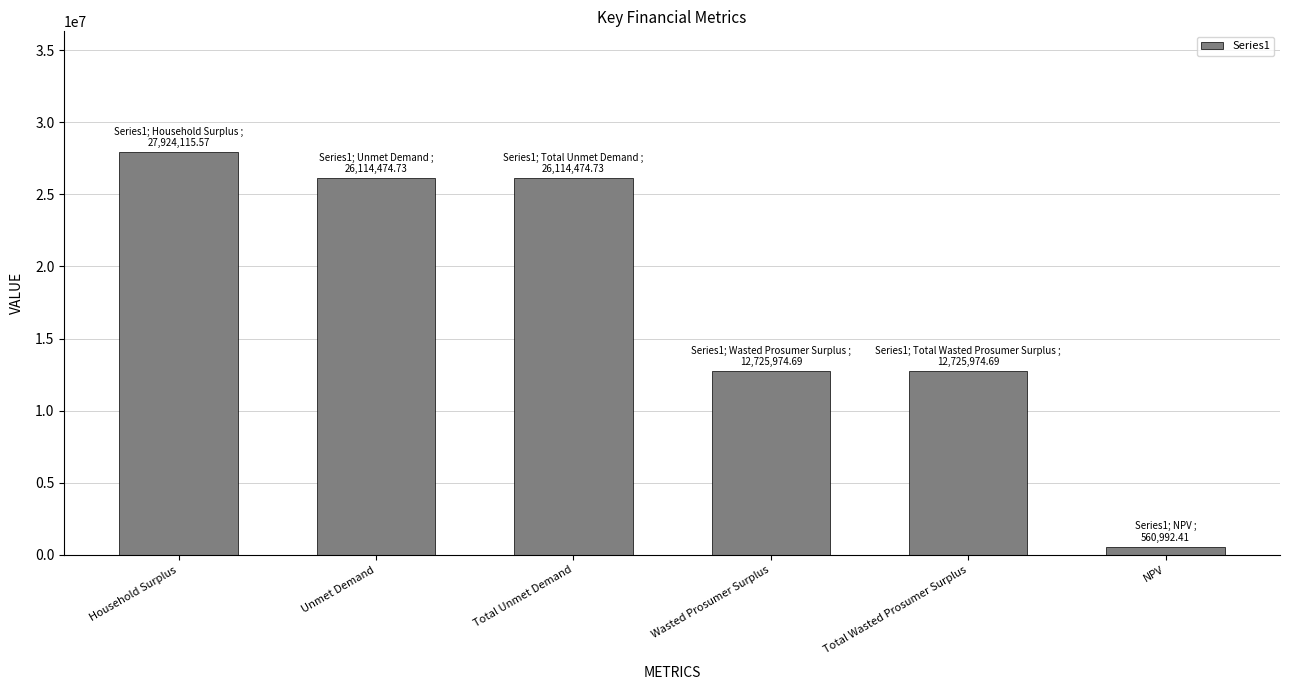

Which label corresponds to the largest value in the chart?

Household Surplus